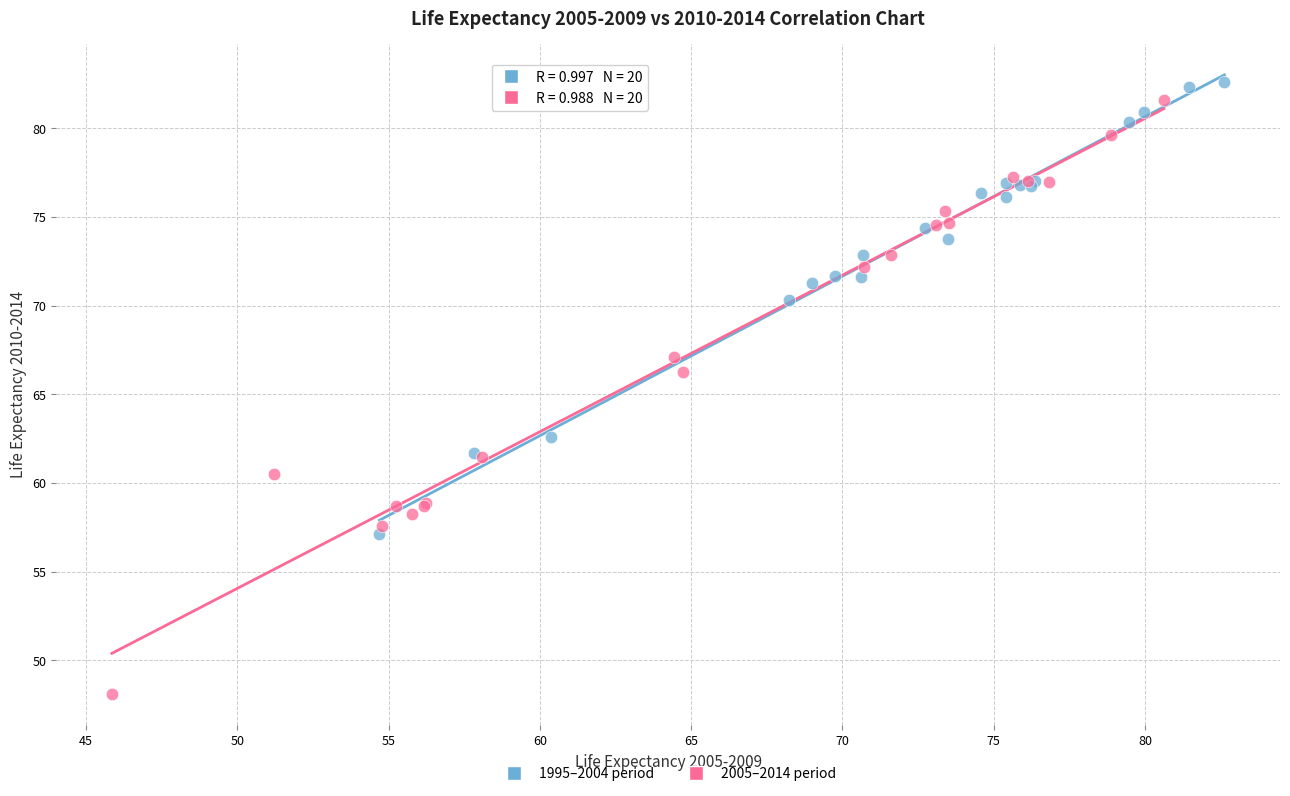

What are all the series names shown in the legend?

1995–2004 period, 2005–2014 period